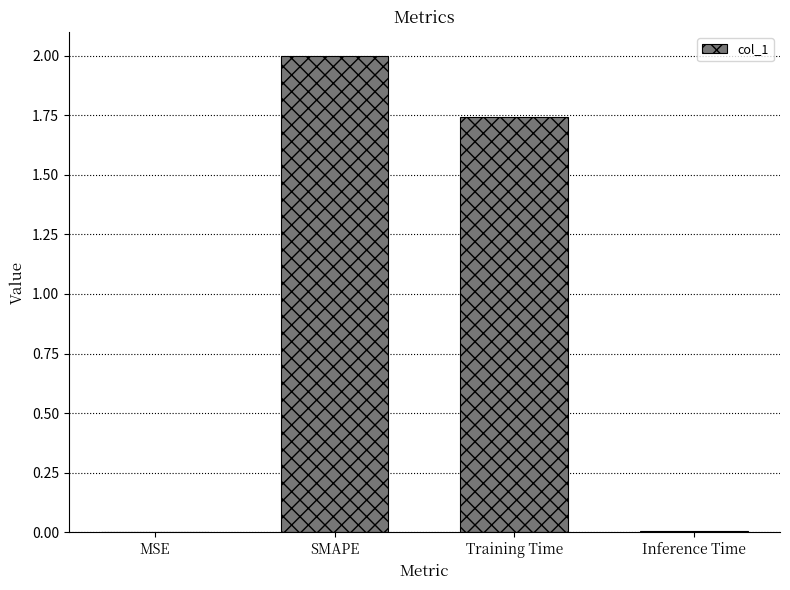

The chart shows a value of 0.9 at SMAPE. True or false?

False